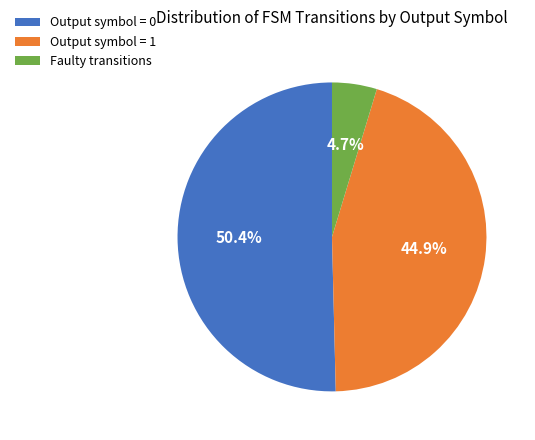

Which slice is the smallest?

Faulty transitions